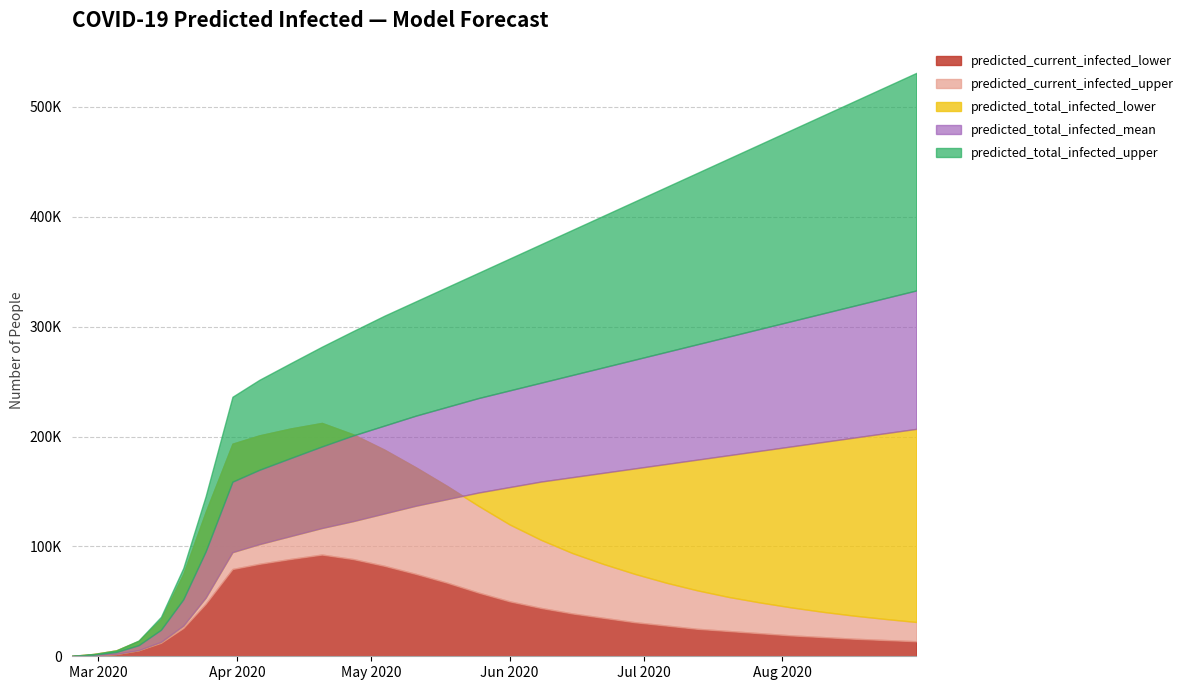

Reading left to right, extract all data points from this chart.

predicted_current_infected_lower: 139	834	2111	5419	12238	25744	47767	79416	84147	88578	92581	88461	82319	75000	67000	58000	50000	44000	39000	35000	31000	28000	25000	23000	21000	19000	17500	16000	14800	13700
predicted_current_infected_upper: 356	2136	5381	13945	33734	74904	131376	193493	201063	207340	212386	202000	188000	172000	155000	137000	120000	106000	94000	84000	75000	67000	60000	54000	49000	44500	40500	37000	34000	31200
predicted_total_infected_lower: 139	834	2111	5558	13072	27856	53325	94745	102042	109393	116725	123000	130000	137000	143000	149000	154000	159000	163000	167000	171000	175000	179000	183000	187000	191000	195000	199000	203000	207000
predicted_total_infected_mean: 259	1555	3904	10104	24143	51871	95461	158933	169704	180397	190984	201000	210000	219000	227000	235000	242000	249000	256000	263000	270000	277000	284000	291000	298000	305000	312000	319000	326000	333000
predicted_total_infected_upper: 356	2136	5381	14301	35870	80284	145676	236189	251580	266753	281751	296000	310000	323000	336000	349000	362000	375000	388000	401000	414000	427000	440000	453000	466000	479000	492000	505000	518000	531000